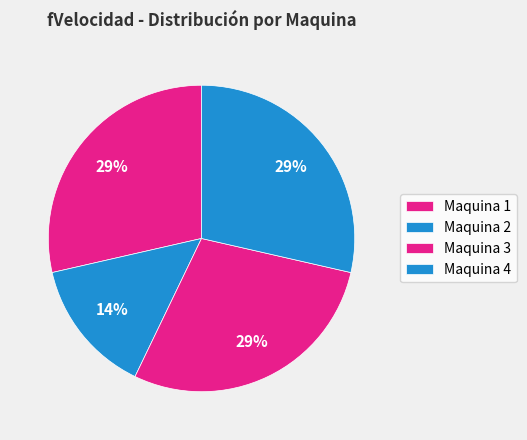

The Maquina 3 slice represents 29% of the pie. True or false?

True